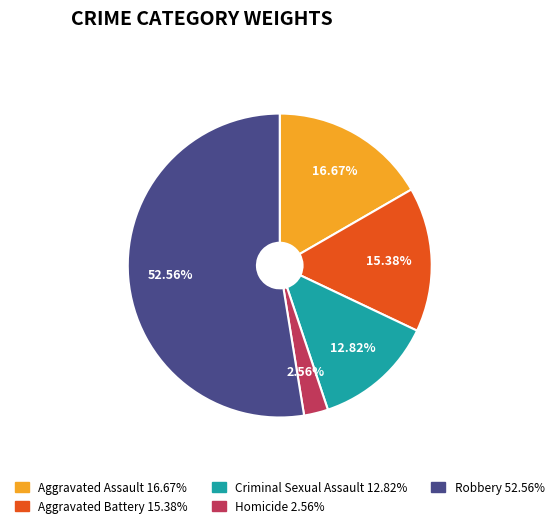

Between Robbery and Aggravated Assault, which is larger?

Robbery